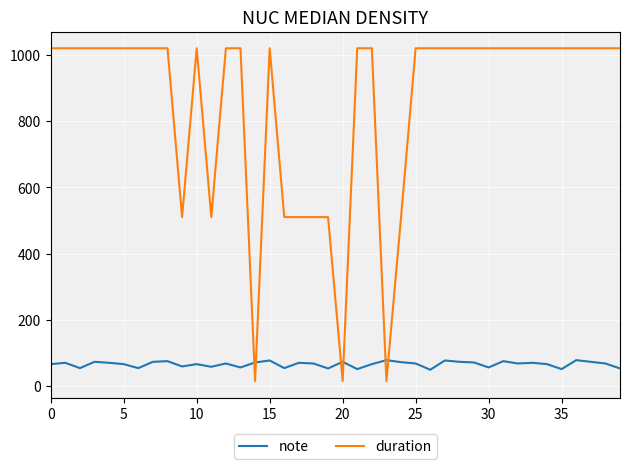

Which series has the largest total across all categories?

duration